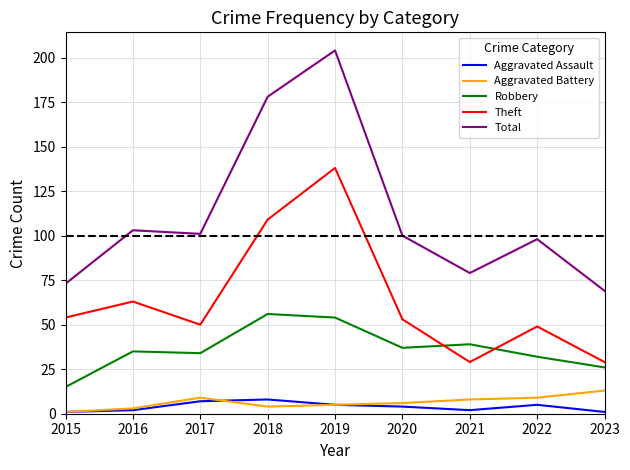

How many values in the Robbery series are below 35?

4